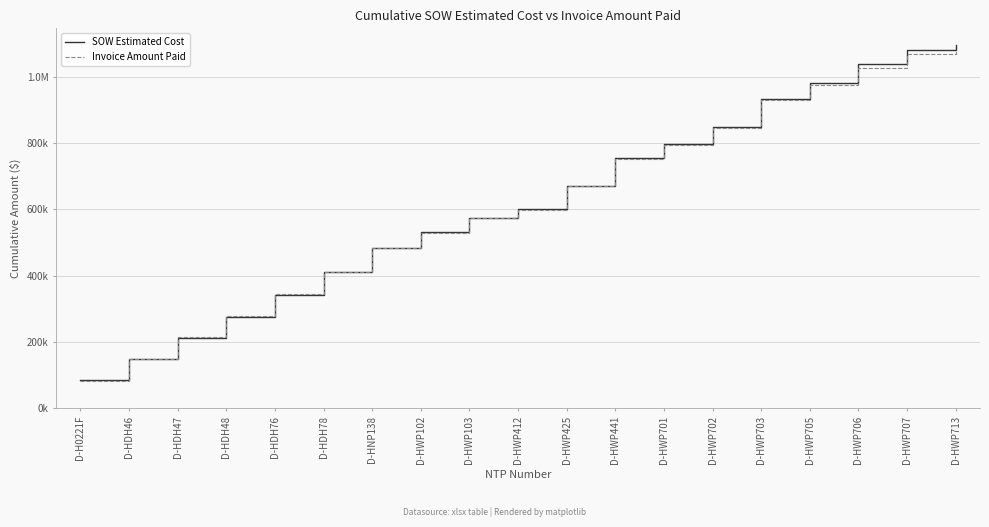

Rank the series at D-HDH78 from lowest to highest value.

SOW Estimated Cost, Invoice Amount Paid